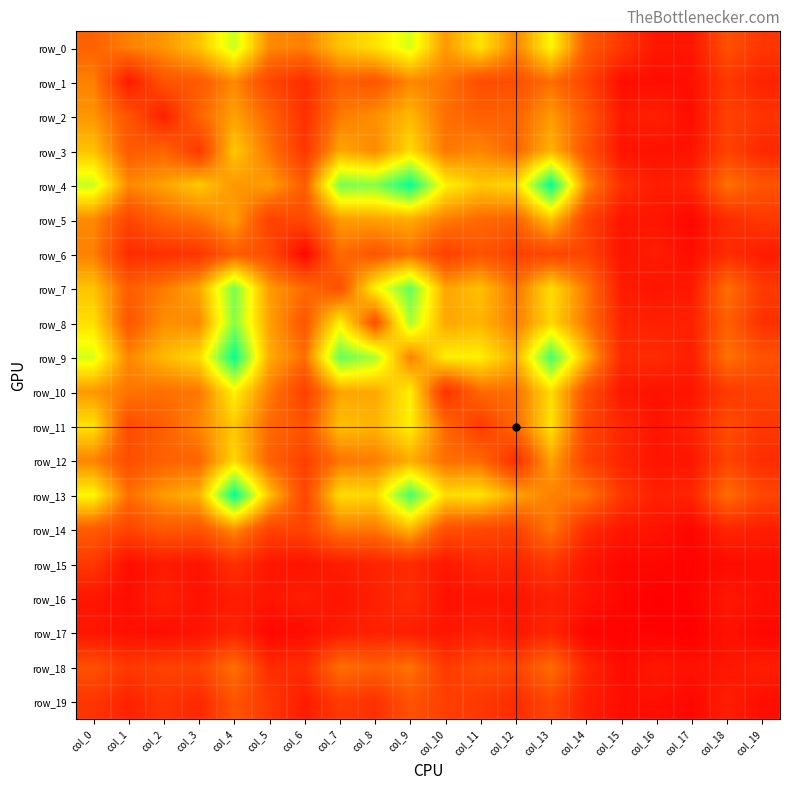

What is the sum of the row_16 values at col_11 and col_16?

10